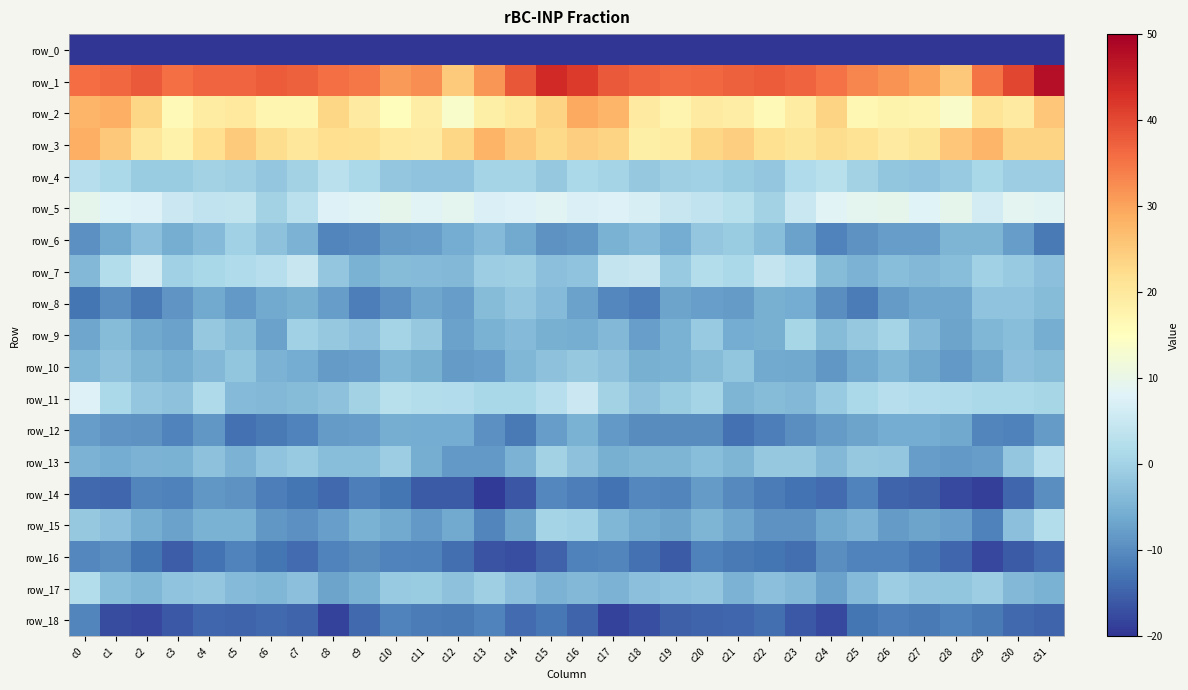

How many categories are shown in the chart?

32